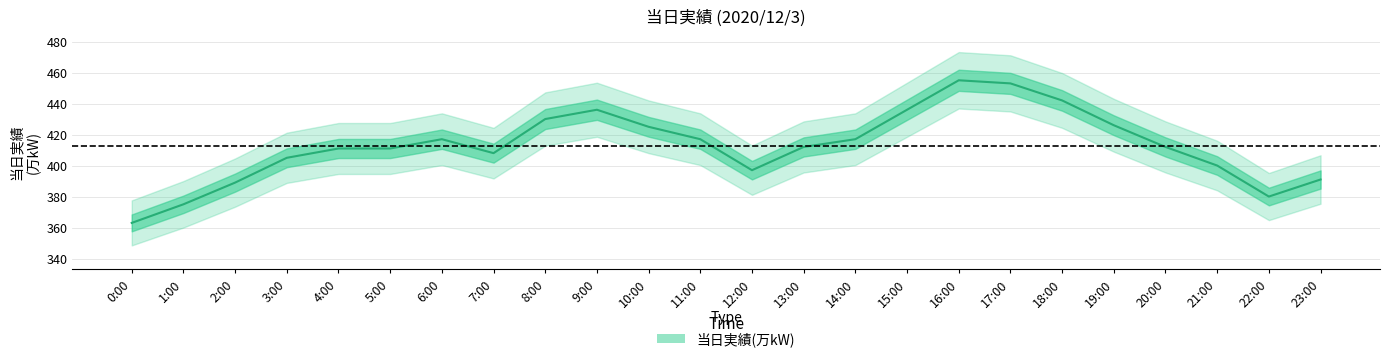

What is the difference between the maximum and minimum values?

92